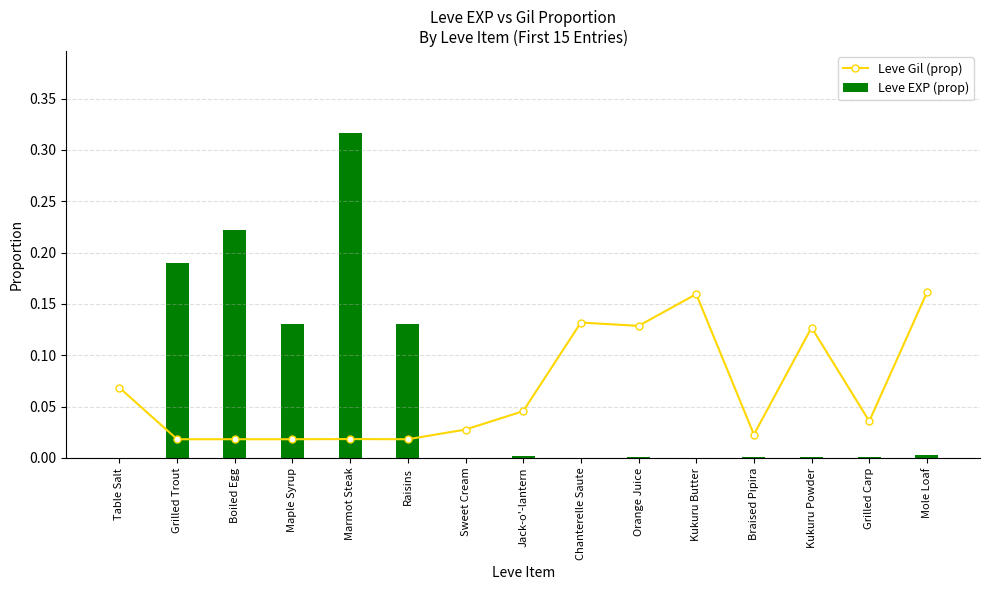

What is the maximum value shown in the chart?

0.3